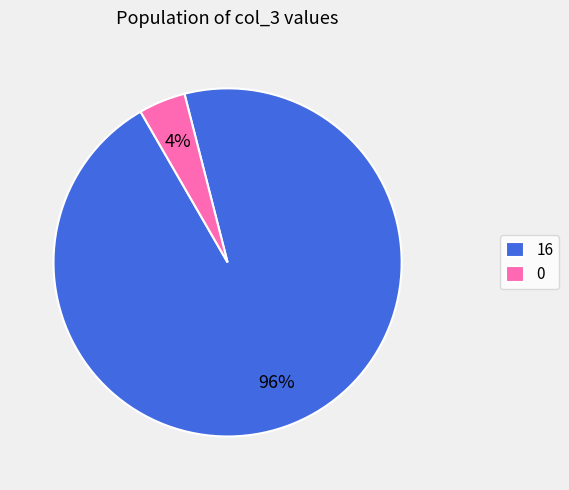

Which slice represents more than half of the pie?

16